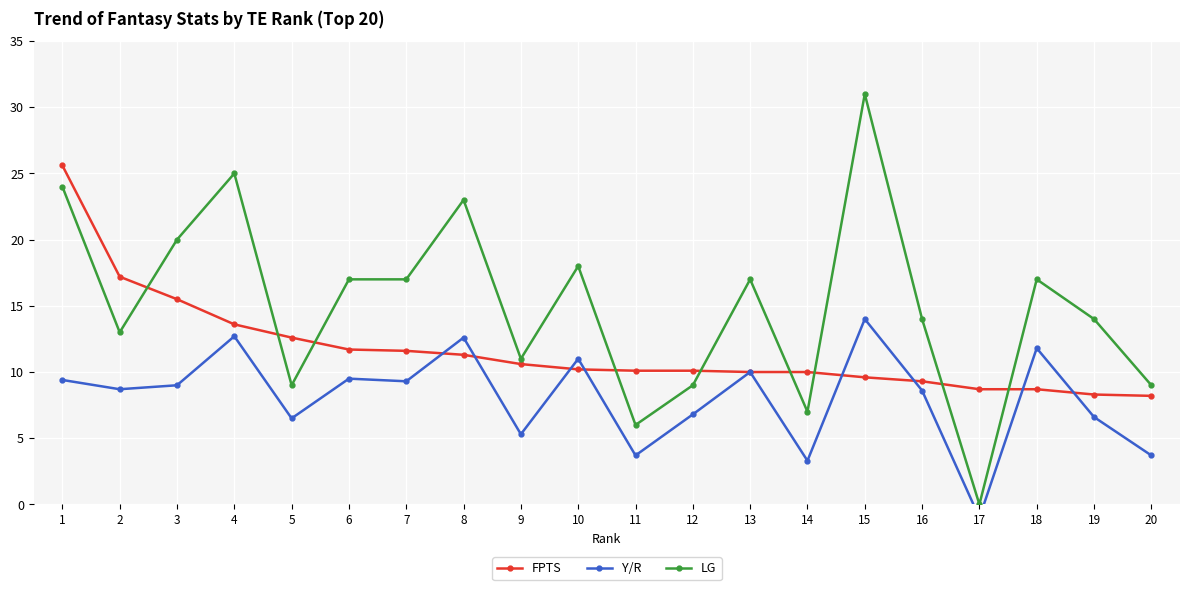

What is the average value of the LG series?

15.1